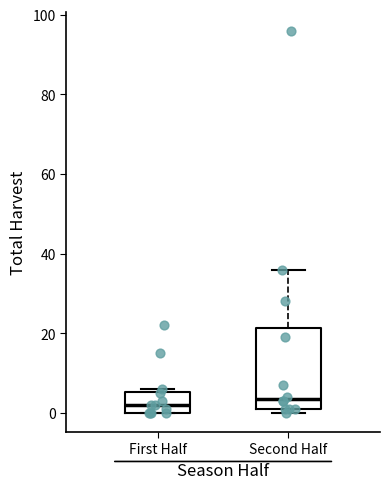

Reading left to right, transcribe this box plot: for each box, give where its median line is, the range the box spans, and where its two whiskers end, as read against the y-axis. The values are not printed on the chart, so give them approximately, as read against the axis.

First Half: median 2, box 0 to 6, whiskers 0 to 6 (just above the box's upper edge)
Second Half: median 4, box 2 to 22, whiskers 0 to 36